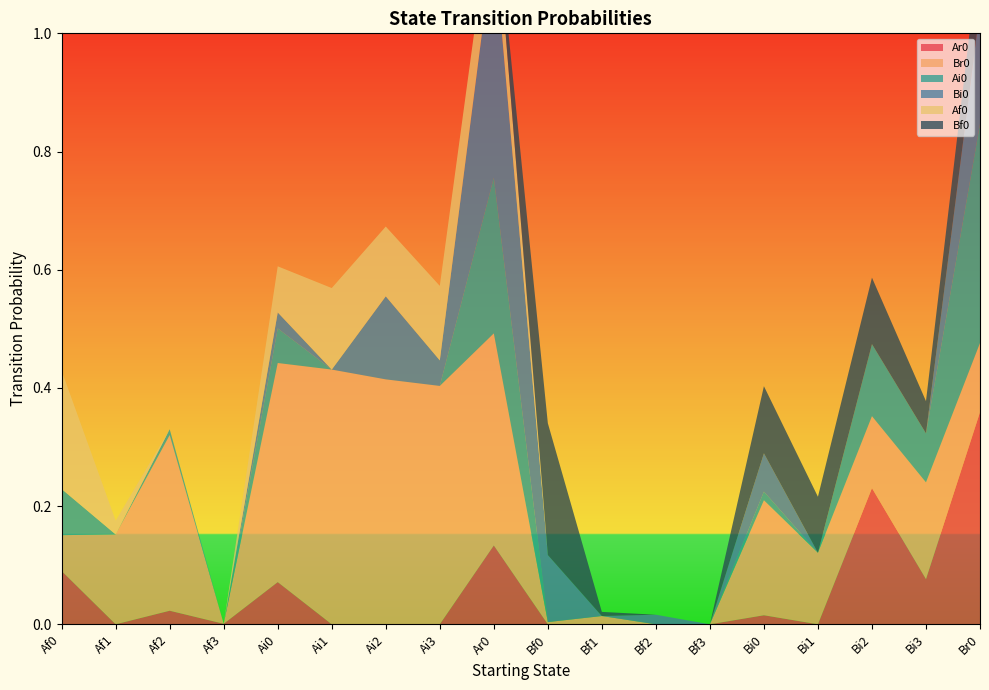

Reading right to left, what are all the values shown in this chart?

Ar0: 0.4	0.1	0.2	0.0	0.0	0.0	0.0	0.0	0.0	0.1	0.0	0.0	0.0	0.1	0.0	0.0	0.0	0.1
Br0: 0.1	0.2	0.1	0.1	0.2	0.0	0.0	0.0	0.0	0.4	0.4	0.4	0.4	0.4	0.0	0.3	0.2	0.1
Ai0: 0.4	0.1	0.1	0.0	0.0	0.0	0.0	0.0	0.0	0.3	0.0	0.0	0.0	0.1	0.0	0.0	0.0	0.1
Bi0: 0.2	0.0	0.0	0.0	0.1	0.0	0.0	0.0	0.1	0.4	0.0	0.1	0.0	0.0	0.0	0.0	0.0	0.0
Af0: 0.0	0.0	0.0	0.0	0.0	0.0	0.0	0.0	0.0	0.1	0.1	0.1	0.1	0.1	0.0	0.0	0.0	0.2
Bf0: 0.1	0.1	0.1	0.1	0.1	0.0	0.0	0.0	0.2	0.0	0.0	0.0	0.0	0.0	0.0	0.0	0.0	0.0